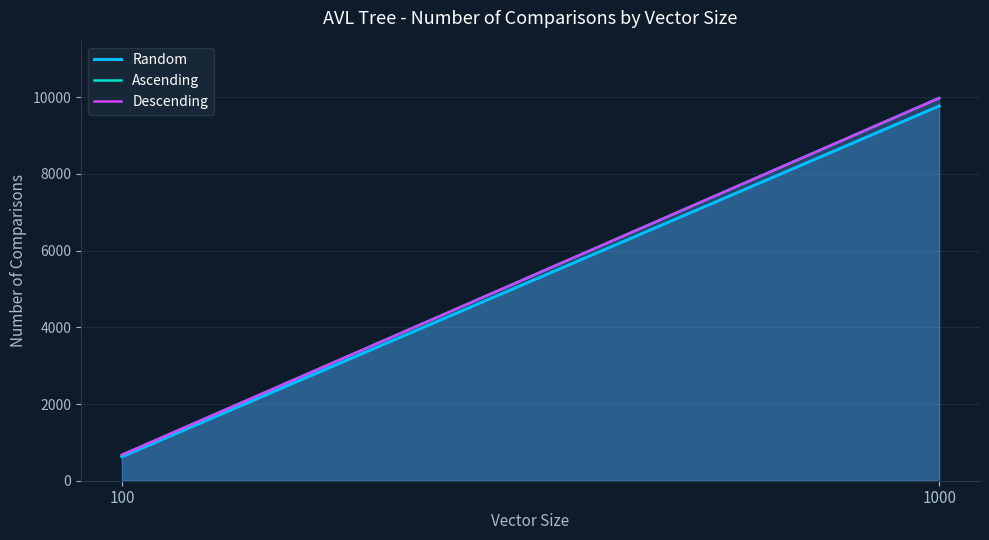

Which series changed the most between 100 and 1000?

Ascending